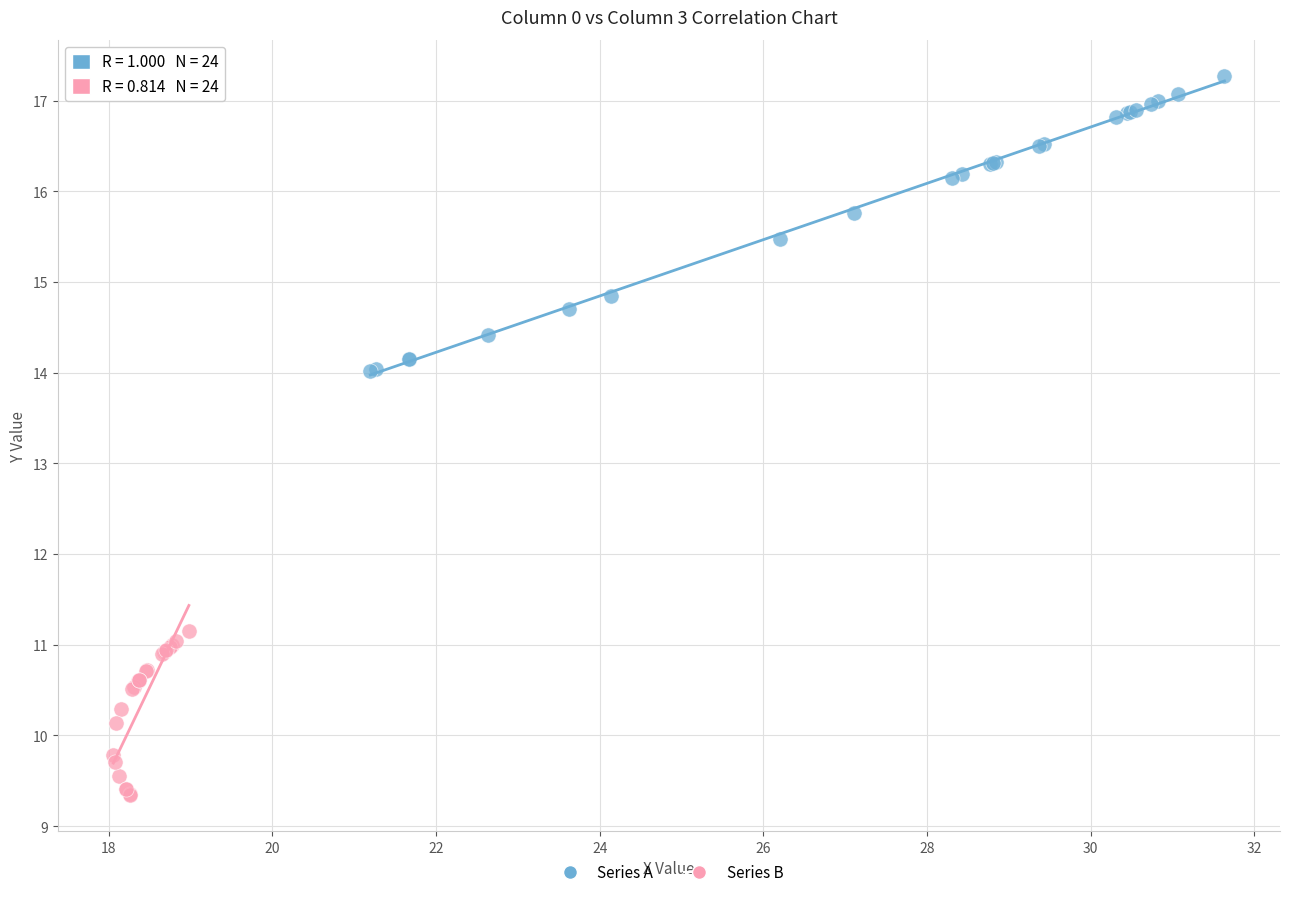

Which series reaches the maximum Y coordinate?

Series A